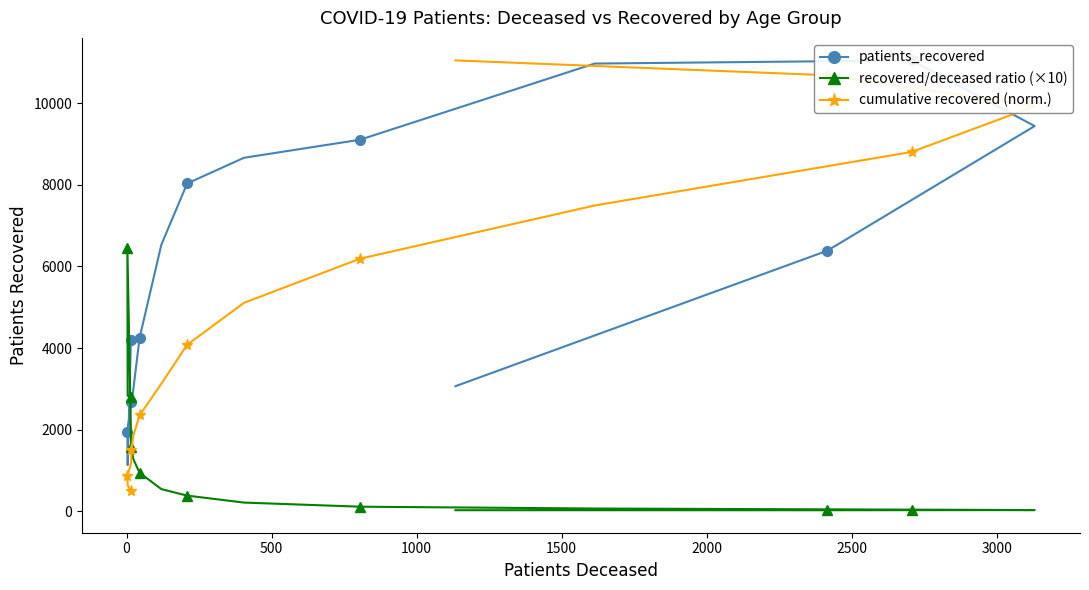

What is the value of the cumulative recovered (norm.) point at the 7th from the left?

2349.4